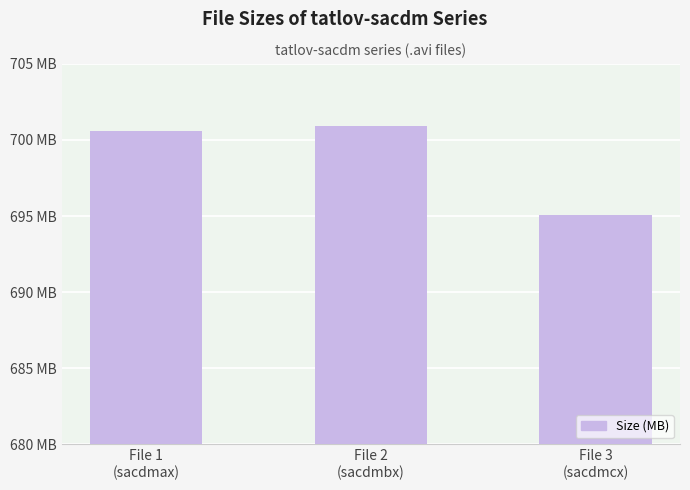

At which label is the value closest to 698?

File 1
(sacdmax)